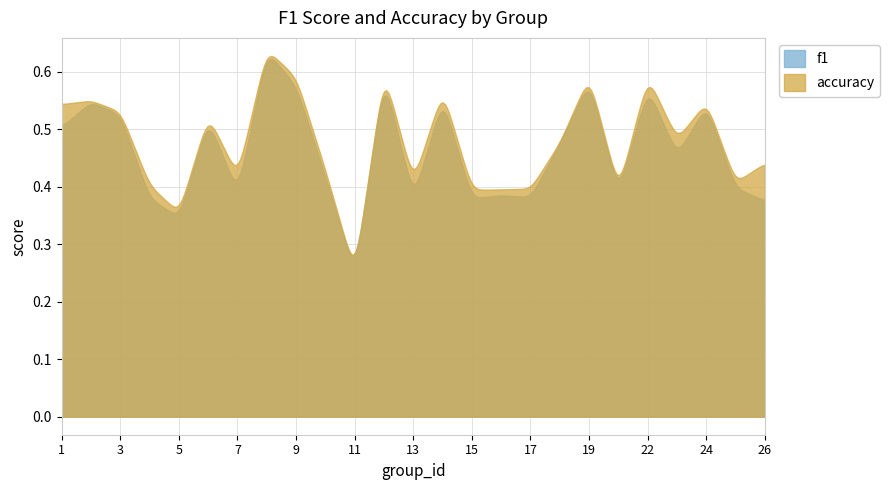

At which category does f1 reach its first local valley?

5